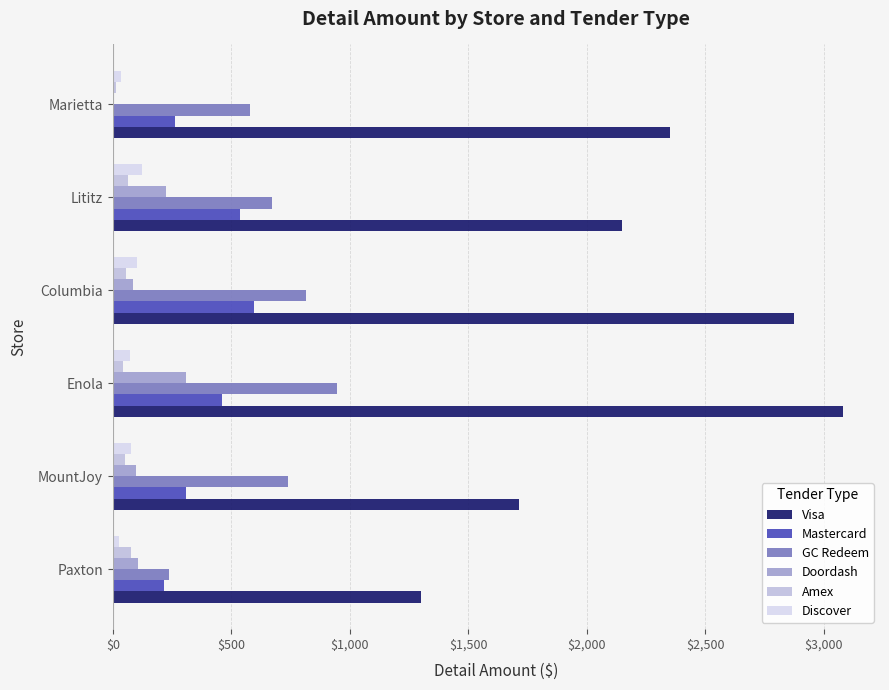

How many data points in Mastercard are above 461?

3